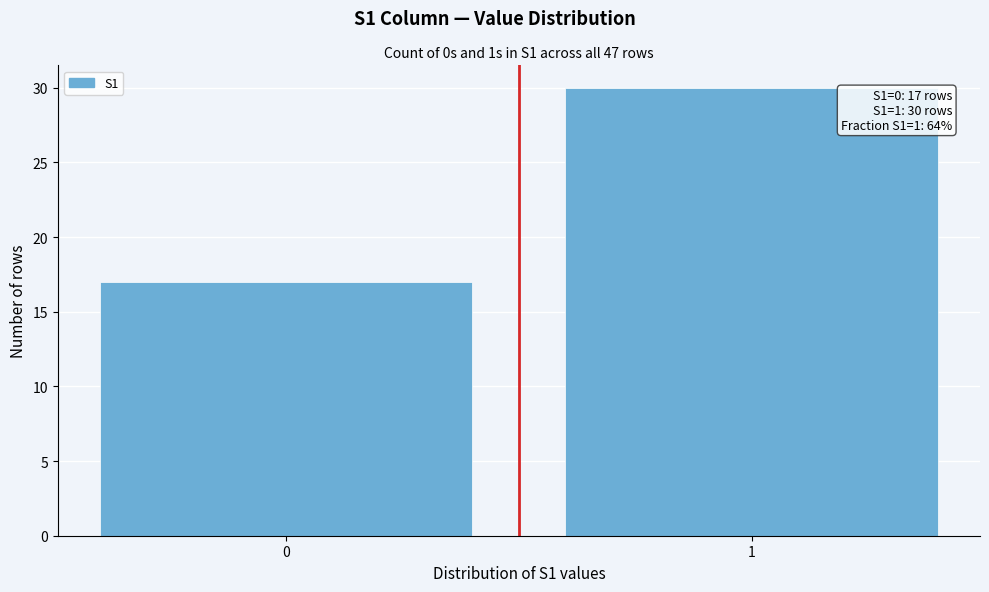

Reading right to left, list all the values displayed in this chart.

30	17